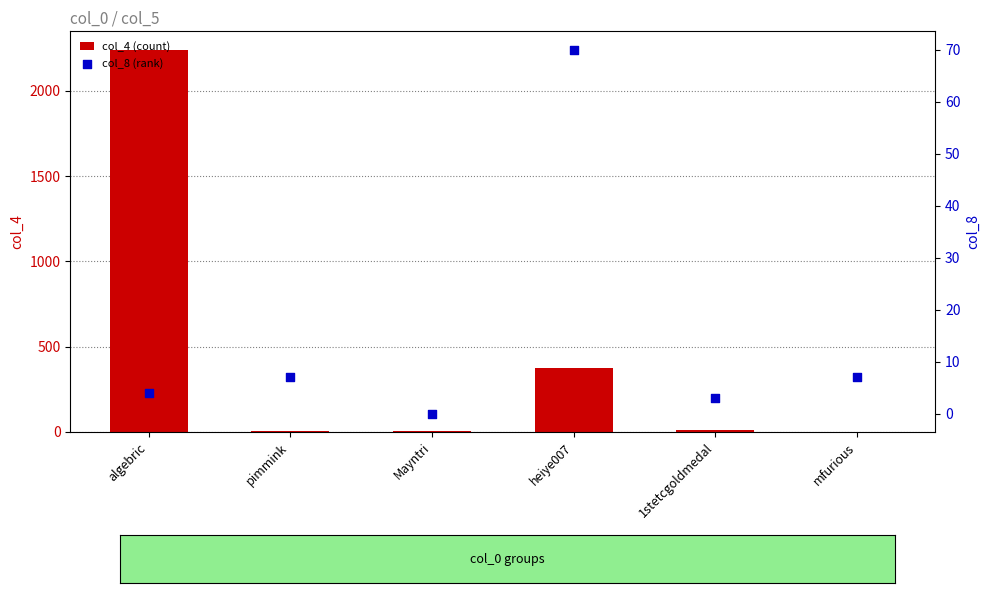

Which series contains the lowest Y value?

col_4 (count)